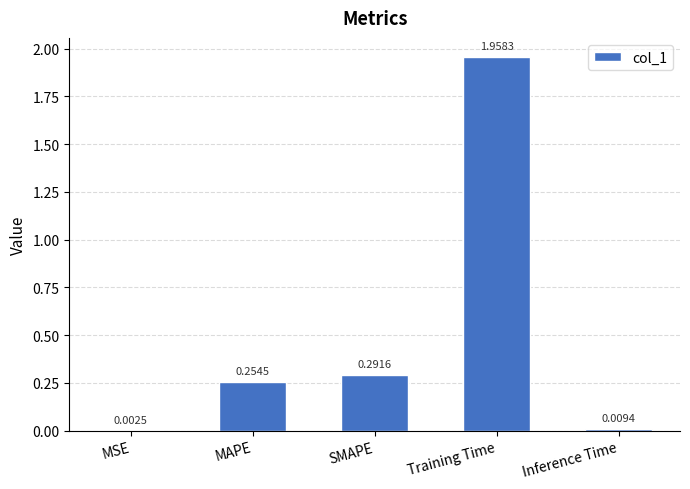

What is the change in value from Training Time to Inference Time?

-1.9